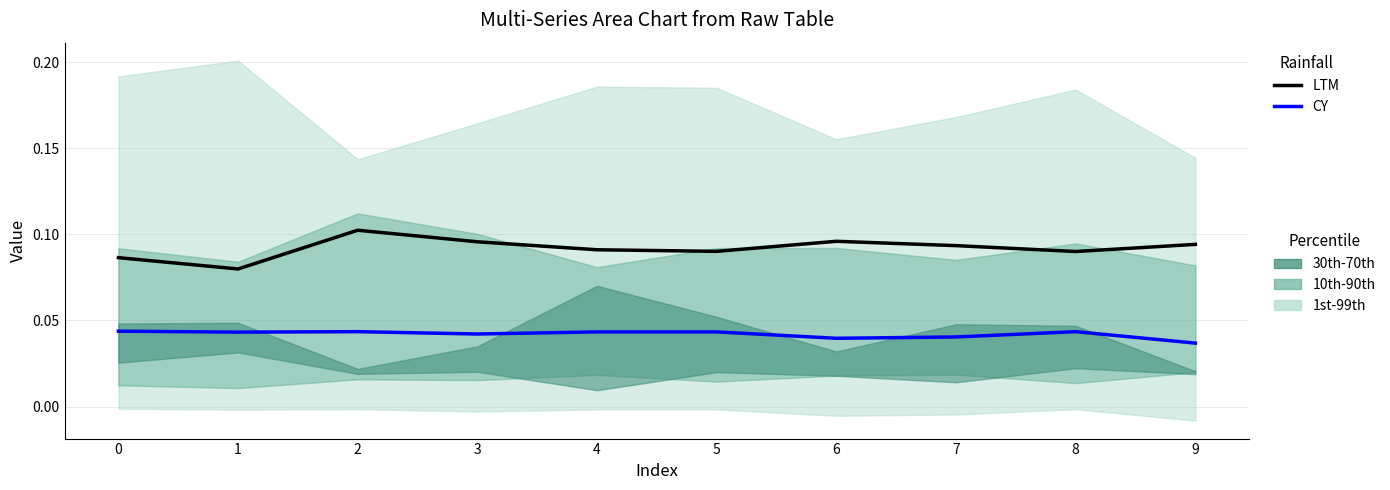

True or false: CY and LTM cross at least once.

False